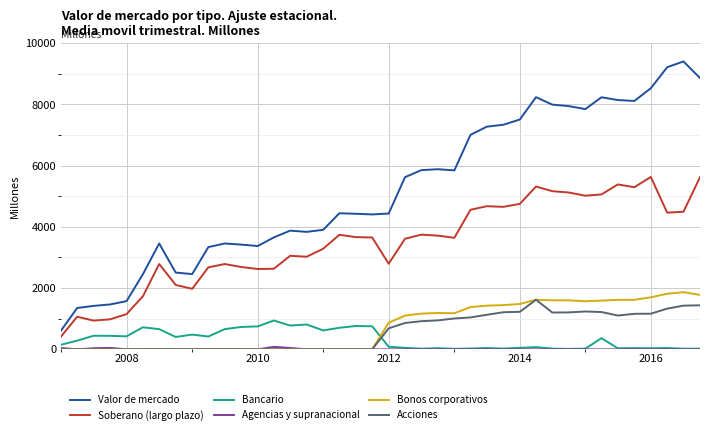

True or false: Soberano (largo plazo) and Acciones cross at least once.

False